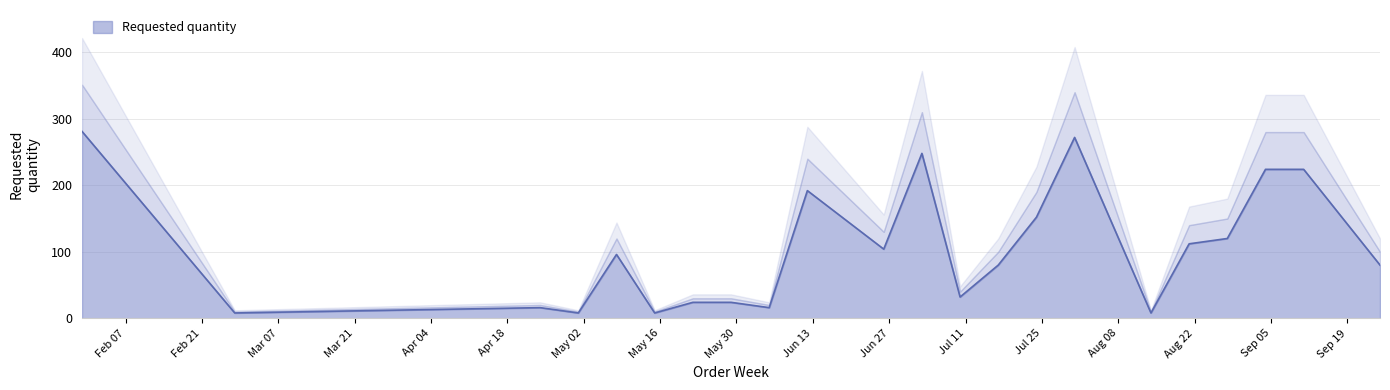

At which label does the data first exceed 96?

2023-01-30